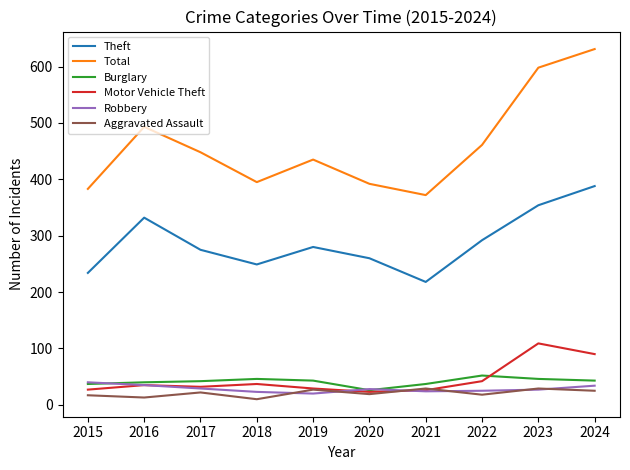

Is this an area chart (filled region under the line)?

No